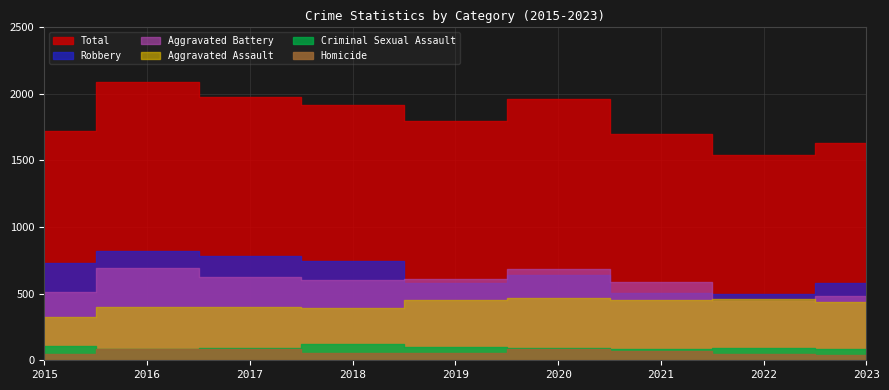

What is the minimum value for Robbery?

496